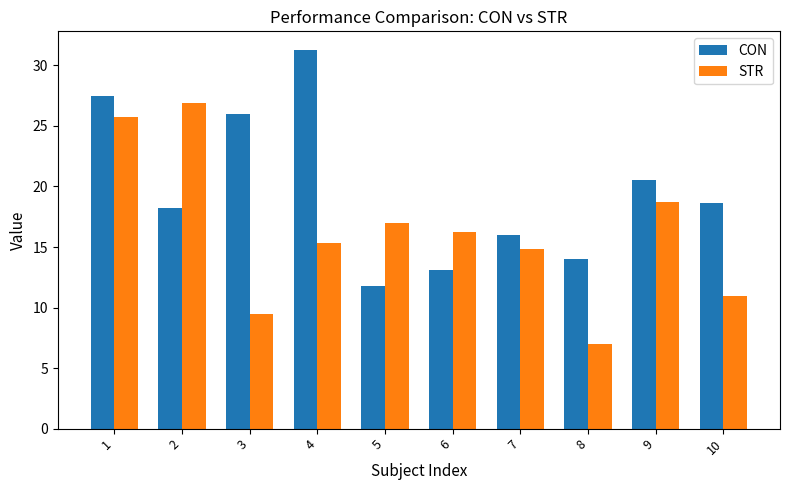

List the series in order of their peak value, highest first.

CON, STR